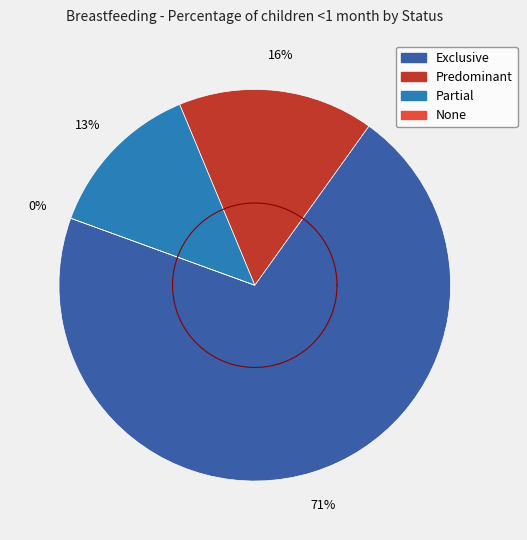

To the nearest percent, what percentage of the pie is Partial?

13%